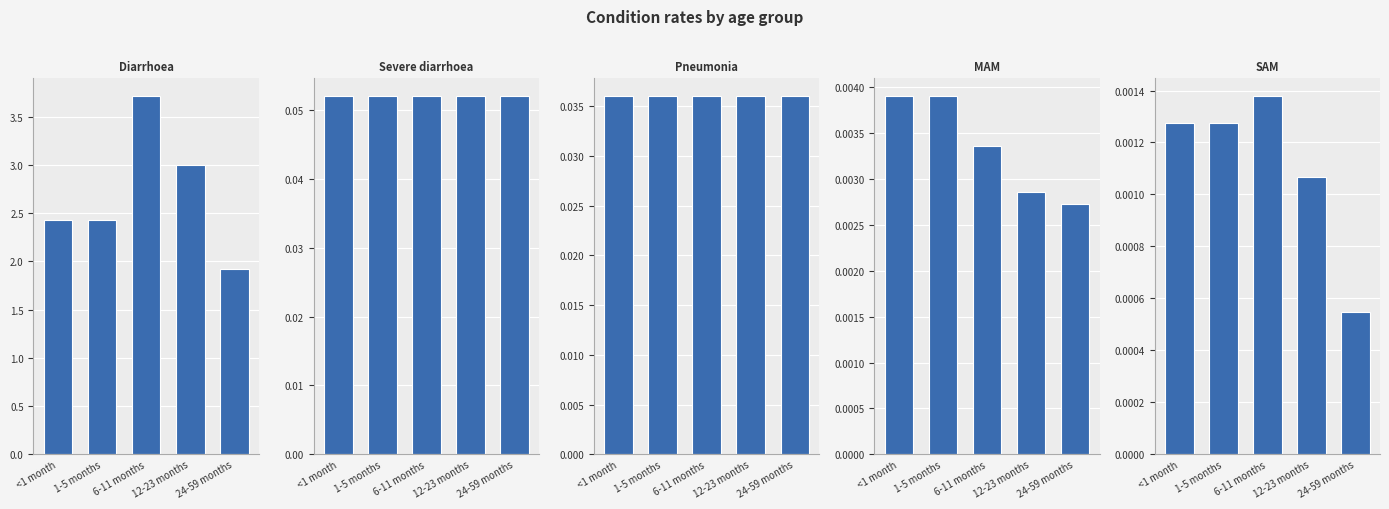

List the labels in order of Diarrhoea value, largest first.

6-11 months, 12-23 months, <1 month, 1-5 months, 24-59 months